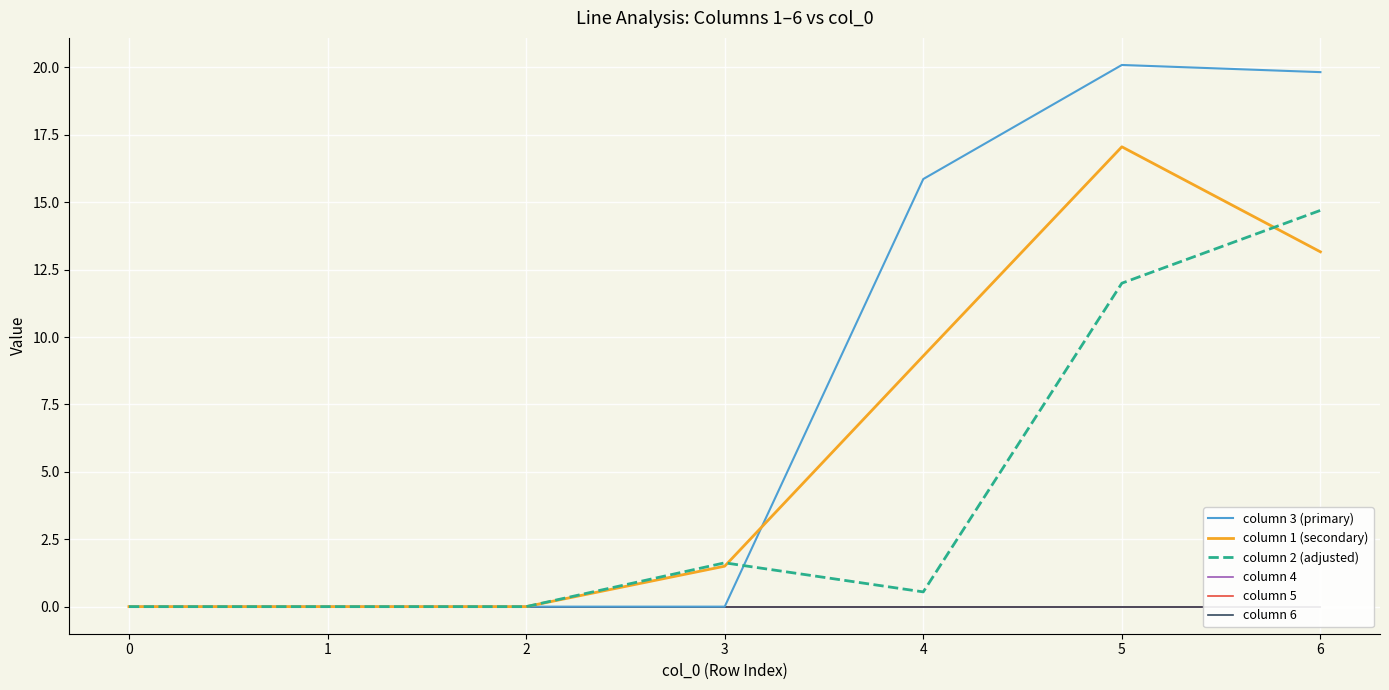

What value does the column 2 (adjusted) series have at 2?

0.0